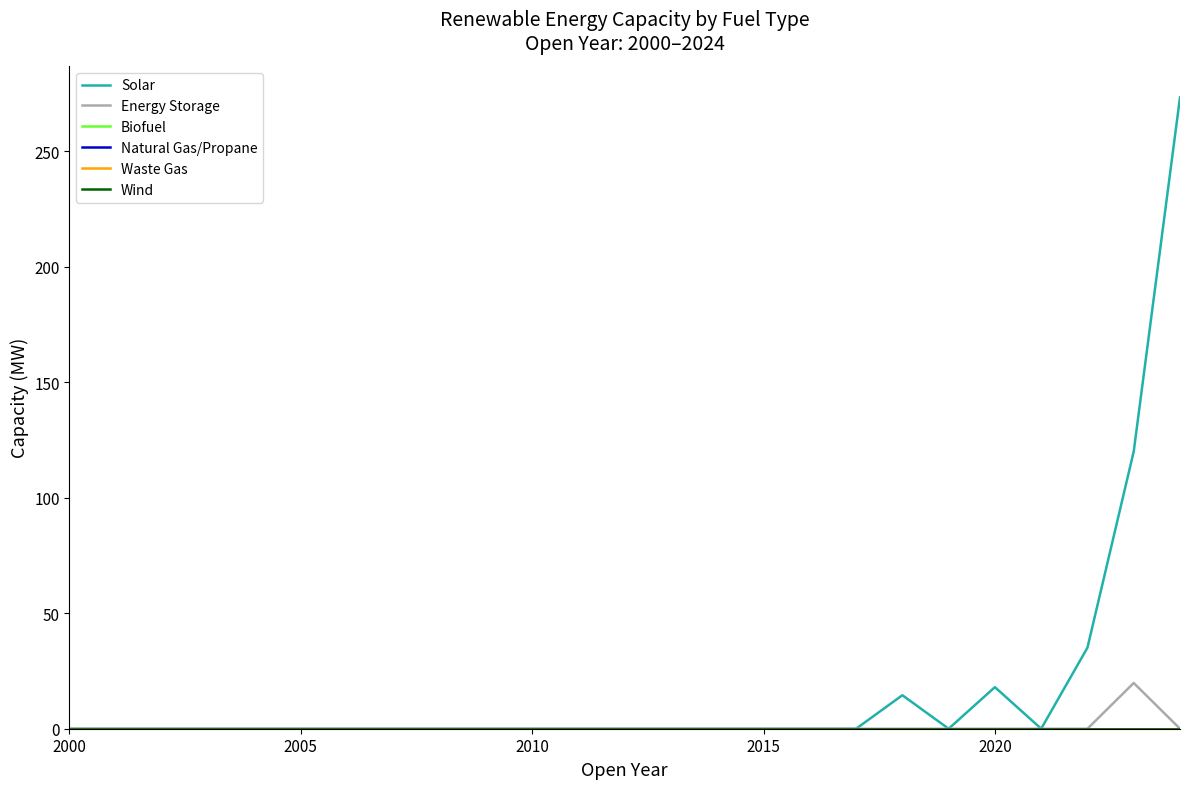

Does the chart display data point markers on the line(s)?

No